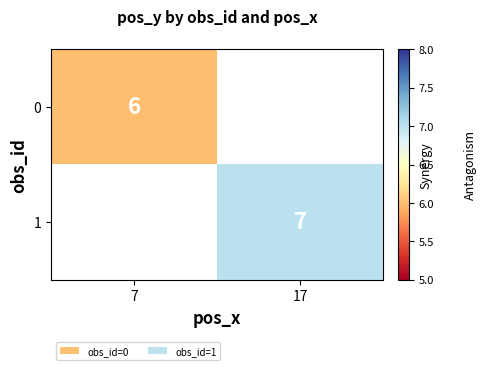

True or false: 0 has a value of 11 at 7.

False